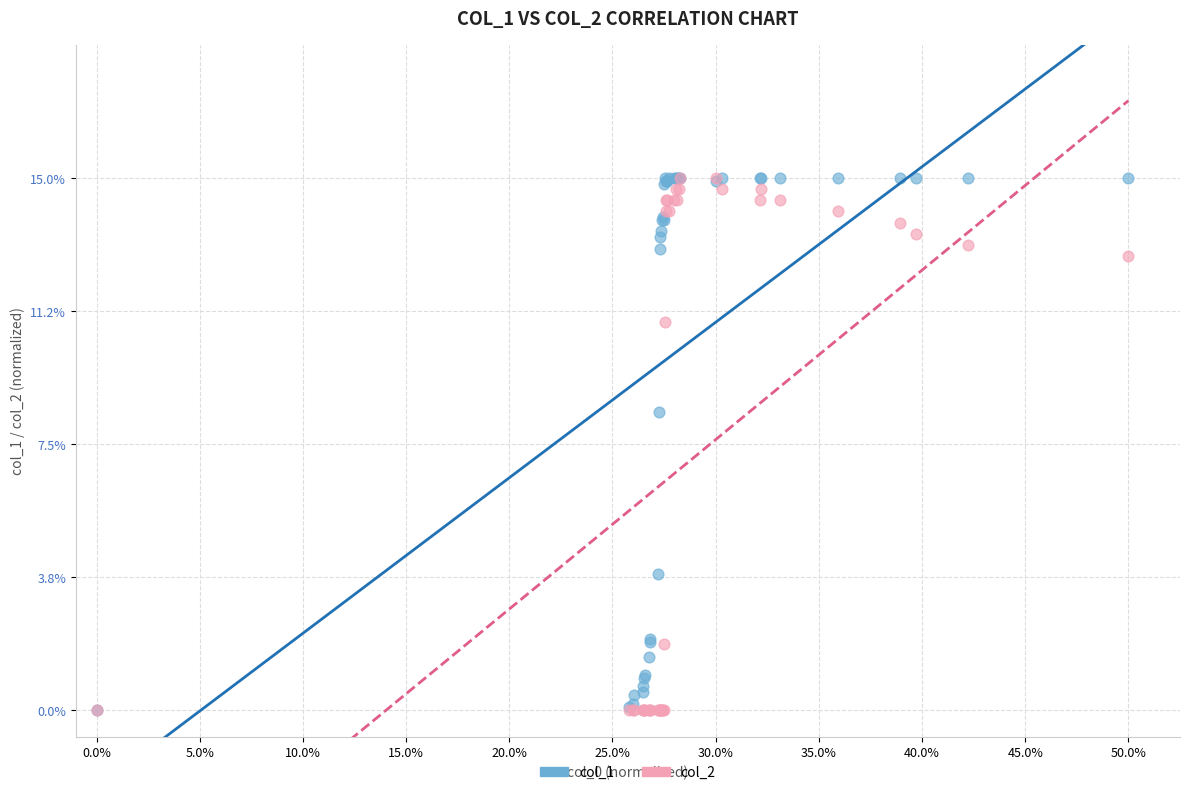

What are all the series names shown in the legend?

col_1, col_2